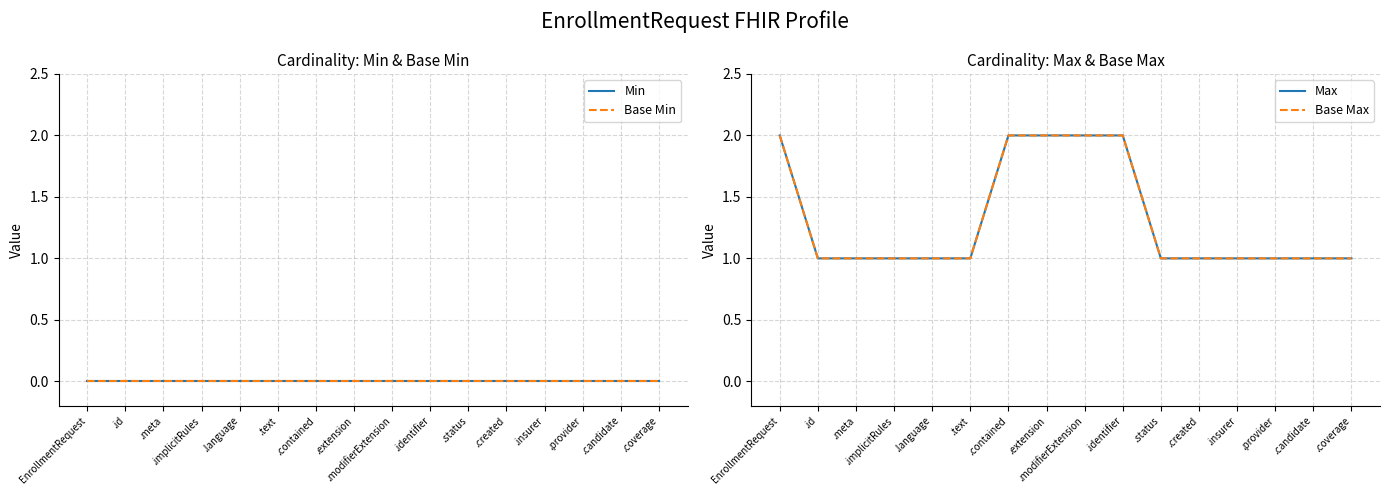

Is it true that Min equals 0 at .modifierExtension?

True